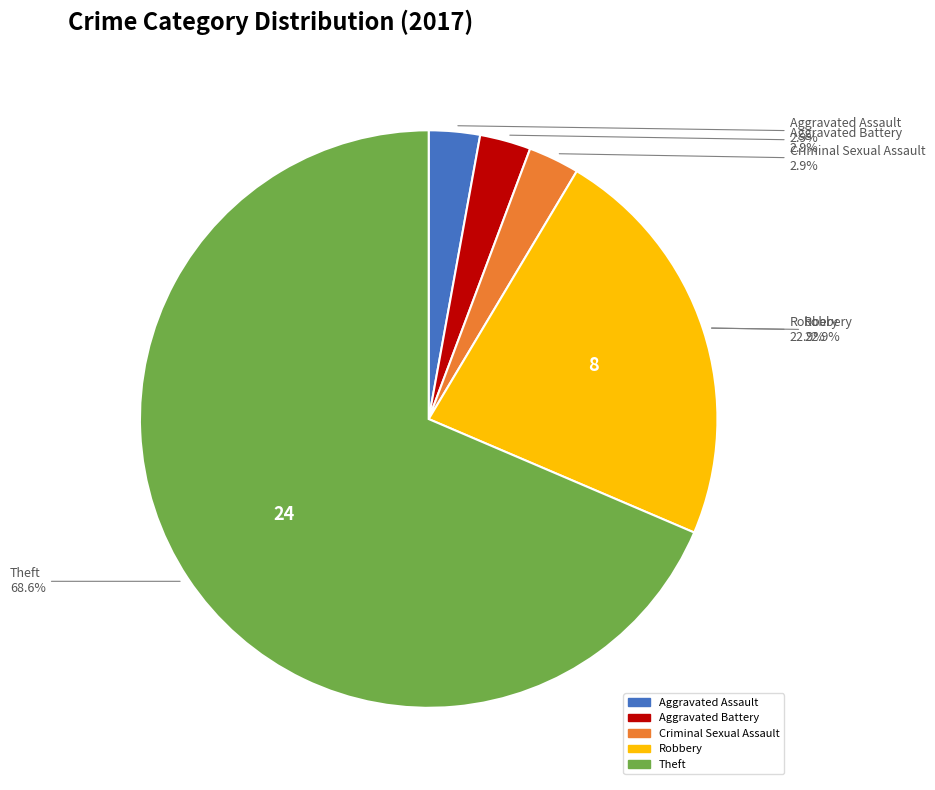

Rank the categories by value from highest to lowest.

Theft, Robbery, Aggravated Assault, Aggravated Battery, Criminal Sexual Assault